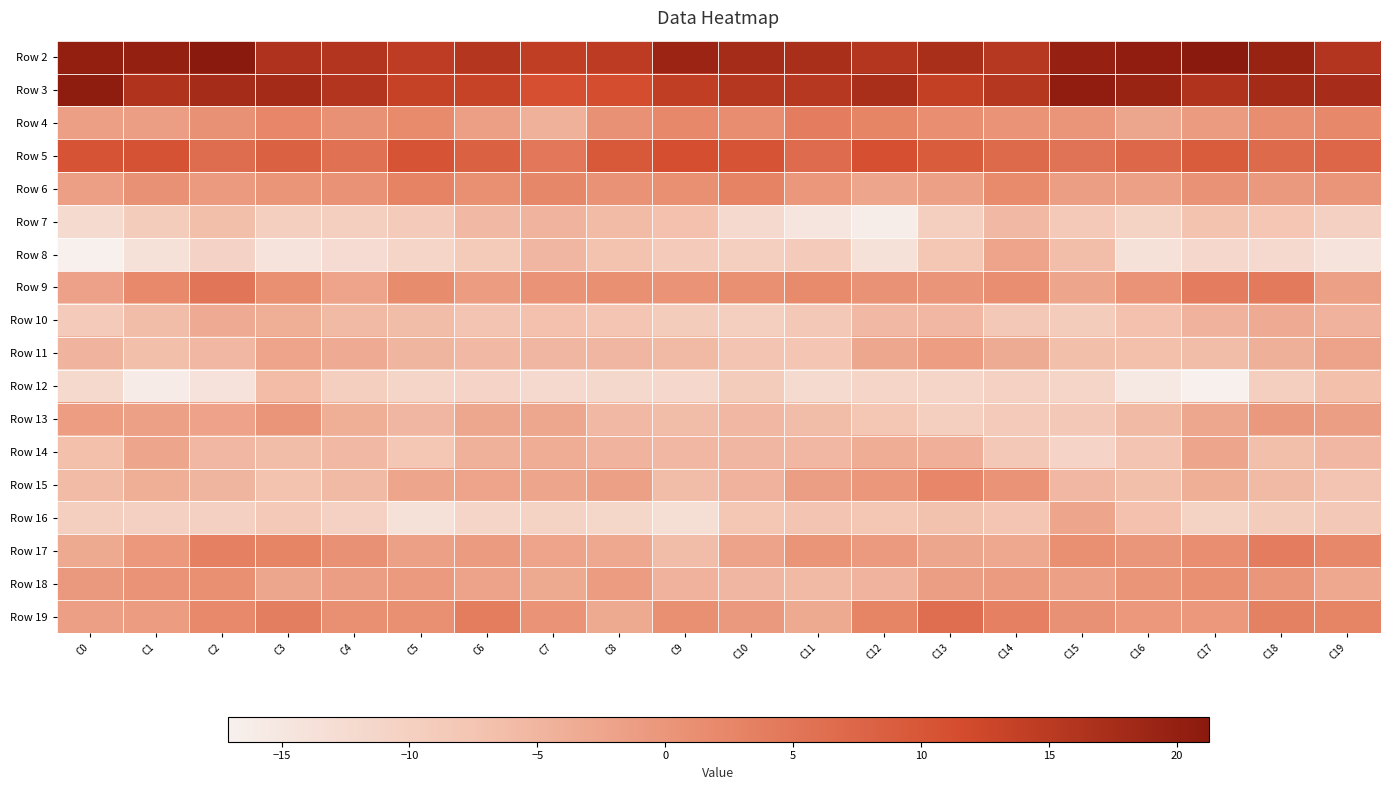

What is the maximum value shown in the chart?

21.3